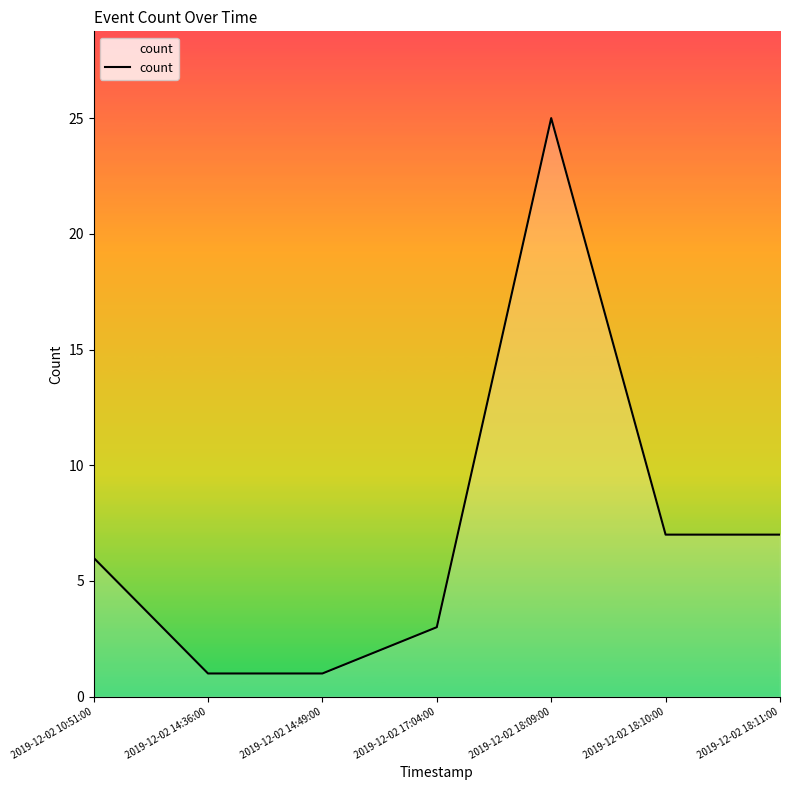

Reading left to right, list all the values displayed in this chart.

6	1	1	3	25	7	7